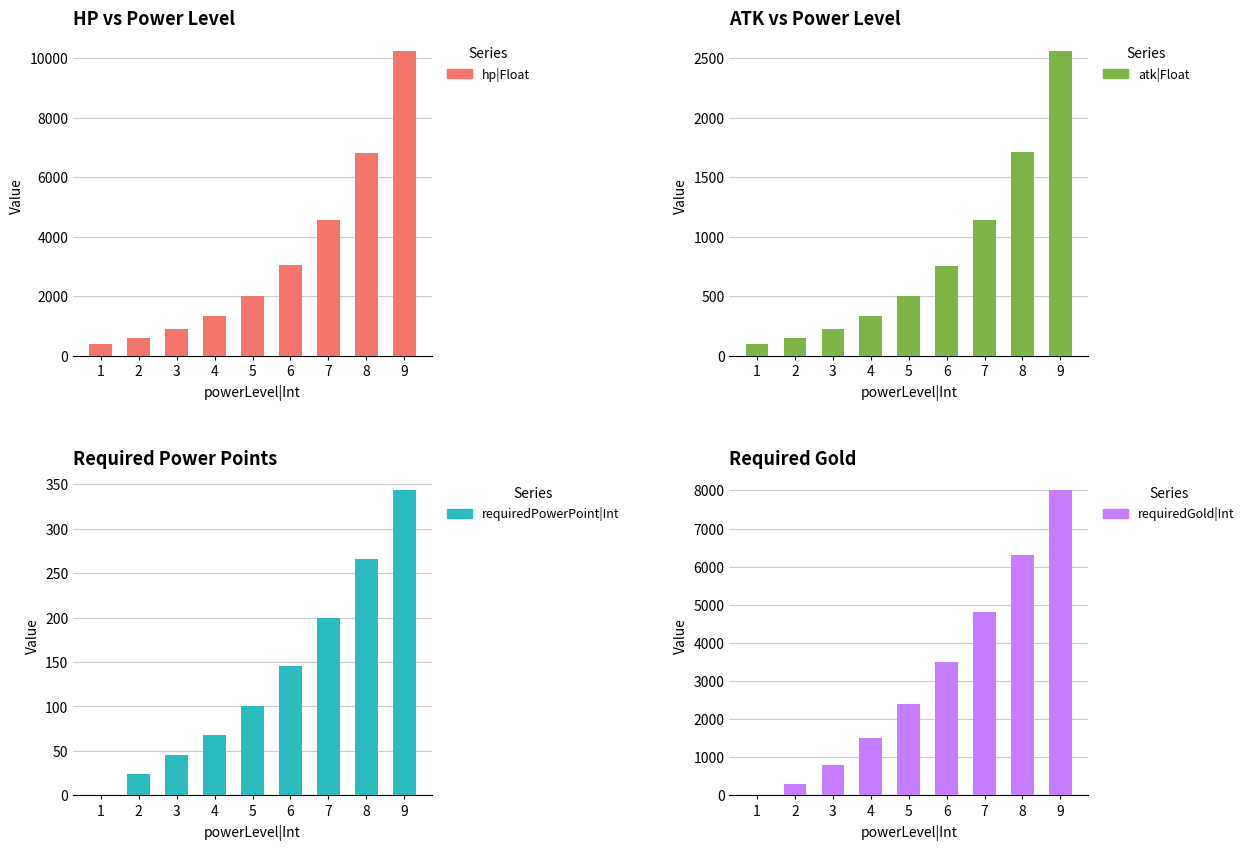

What is the difference between the second highest and minimum values in the atk|Float series?

1609